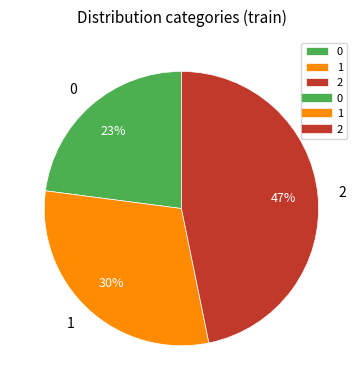

True or false: 1 accounts for 30% of the total.

True